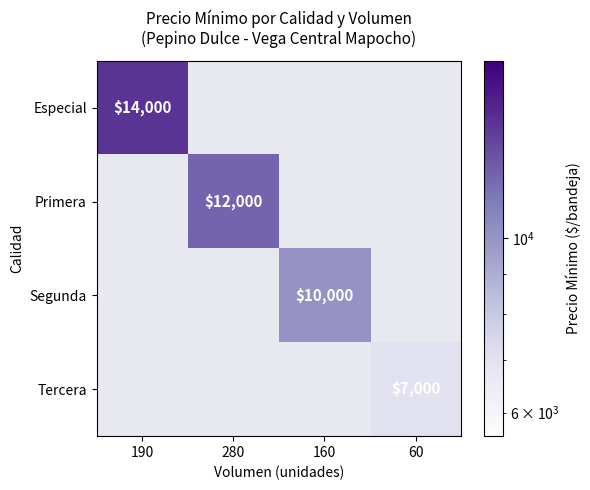

At how many categories does at least one series exceed 1569?

4